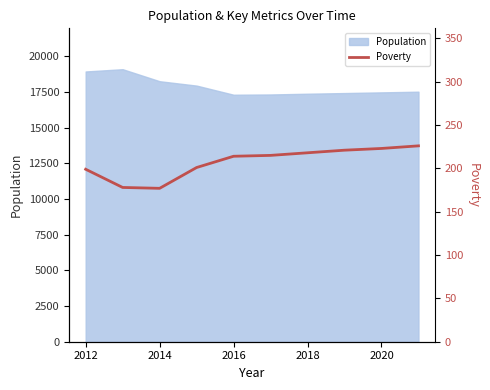

The value of Population at 2012 is 18923. True or false?

True